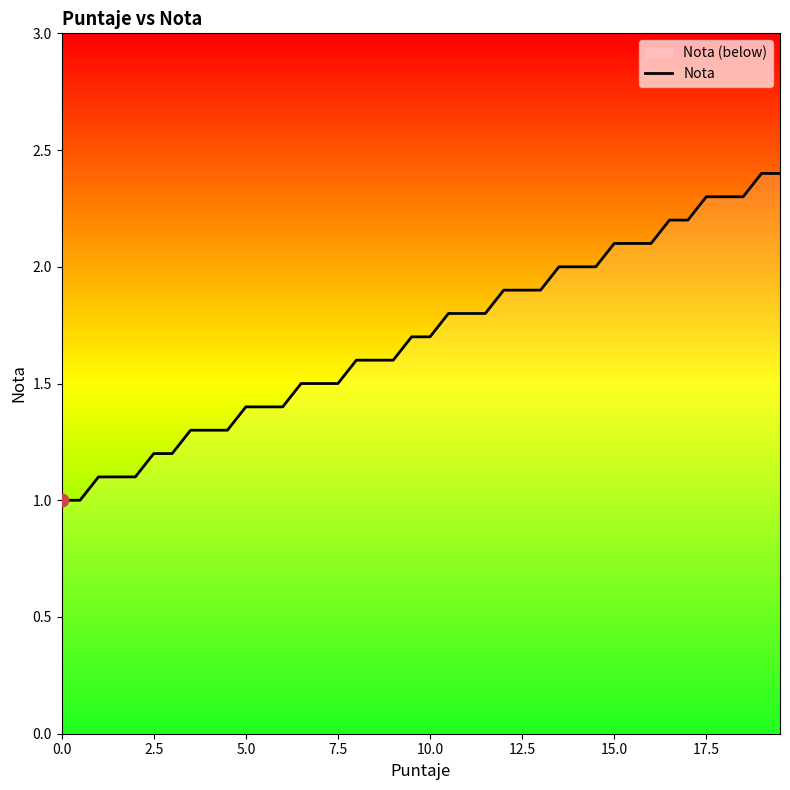

What is the minimum value shown in the chart?

1.0